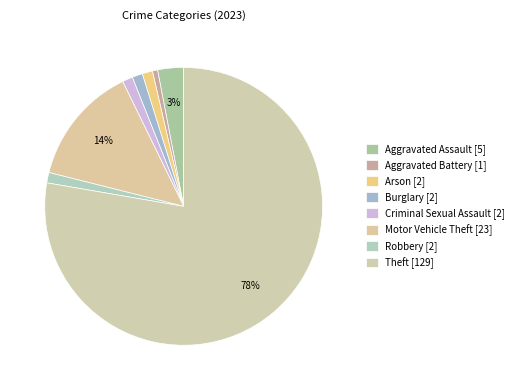

To the nearest percent, what is the difference between the largest and smallest slice percentages?

77%